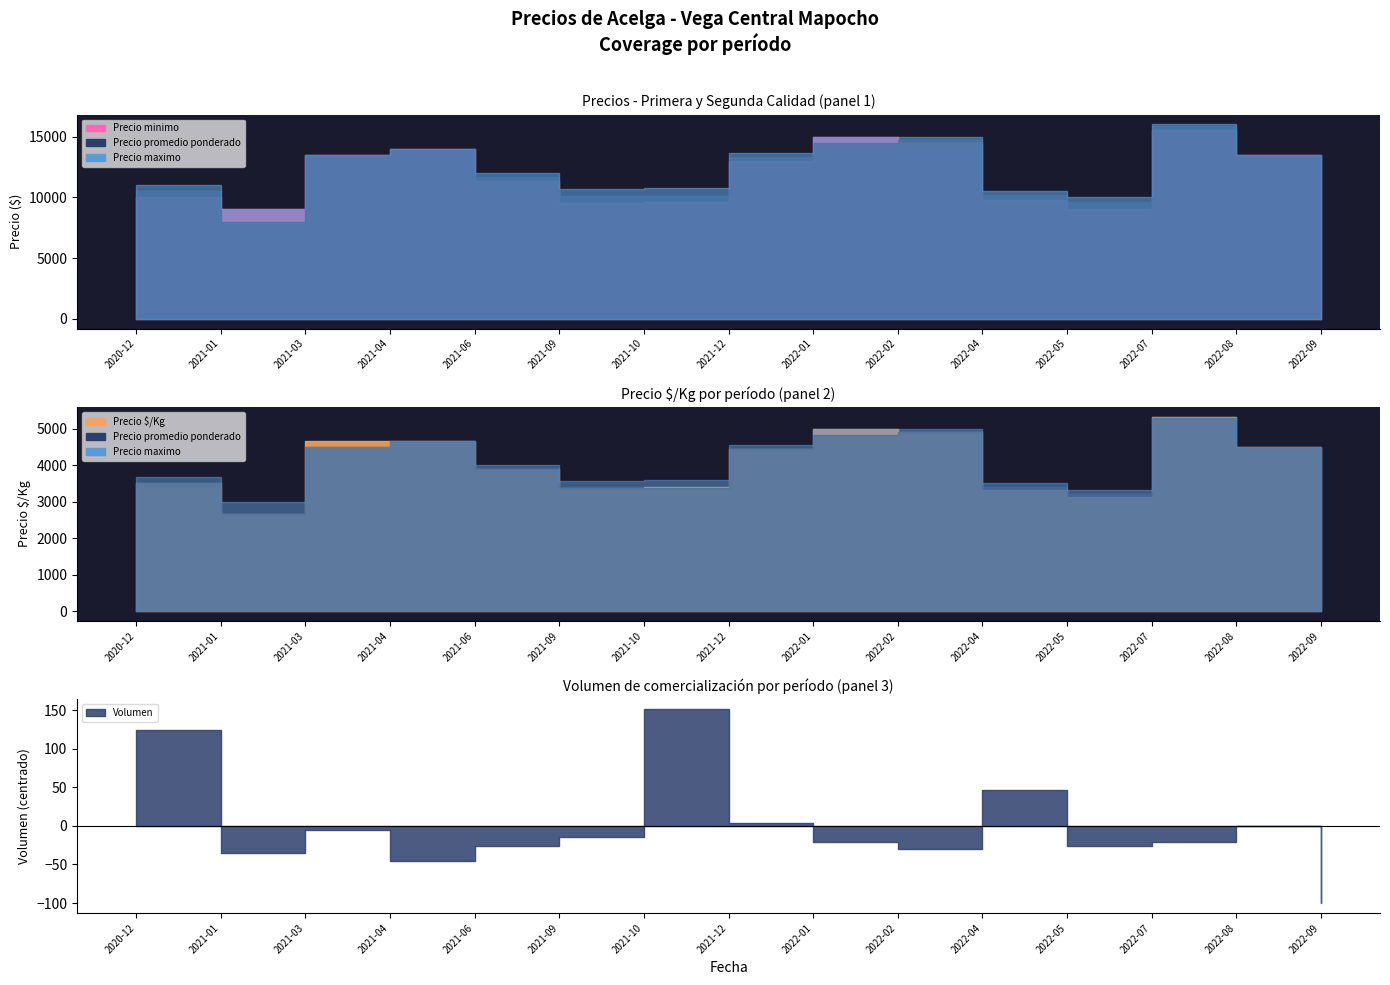

At which label does Precio promedio ponderado first exceed 12000?

2021-03